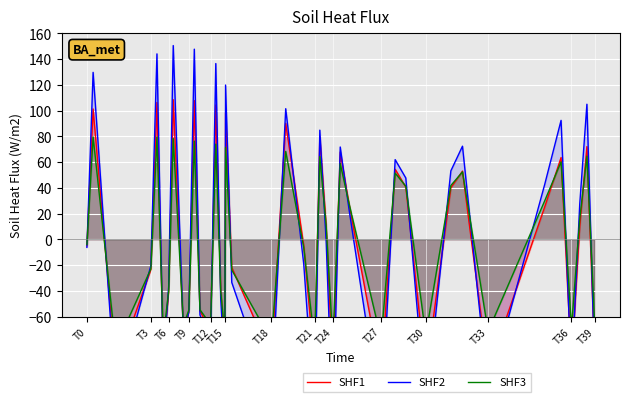

How many categories are shown in the chart?

40